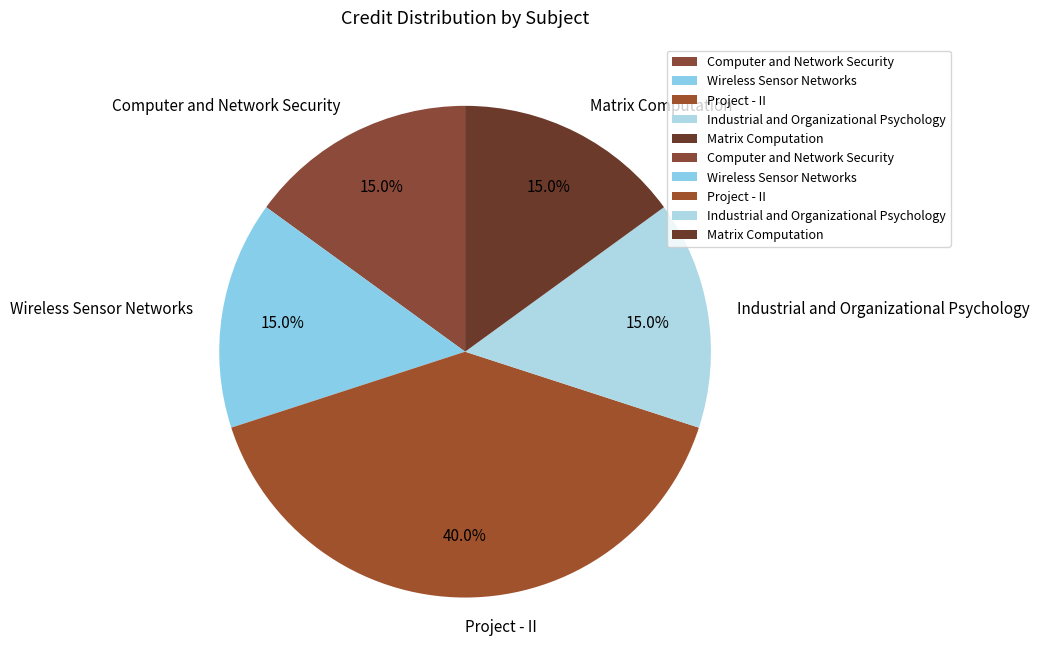

To the nearest percent, what is the average slice percentage?

20%